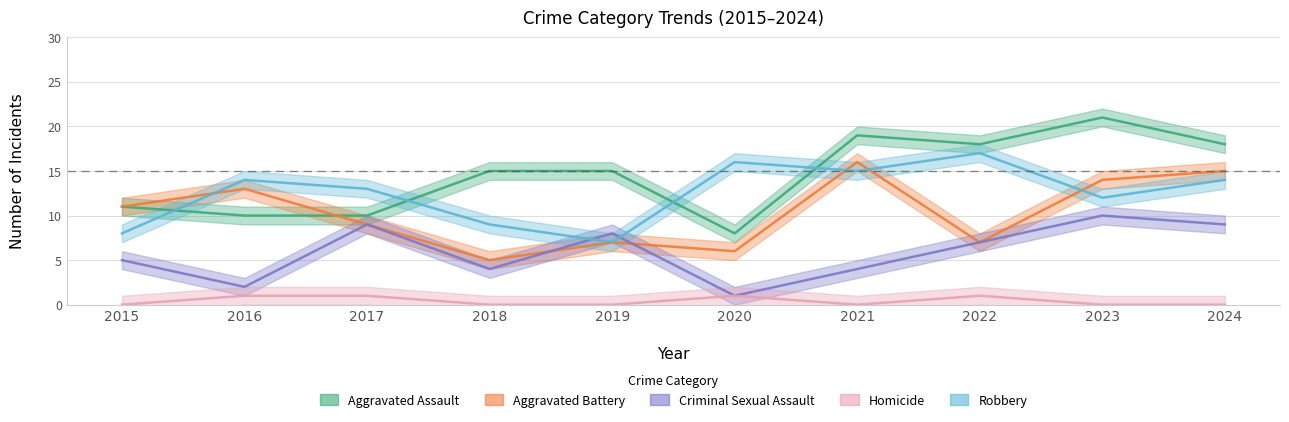

Where is Robbery nearest to the value 12?

2023